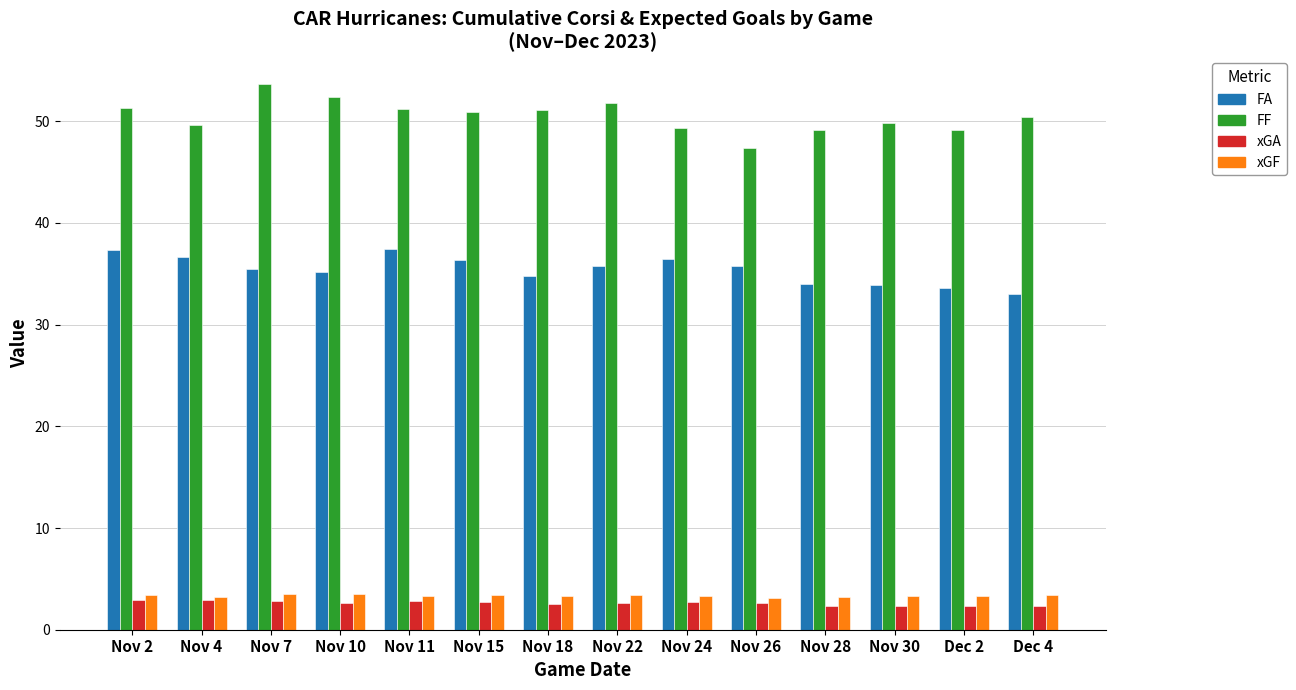

Rank the series at Nov 22 from lowest to highest value.

xGA, xGF, FA, FF